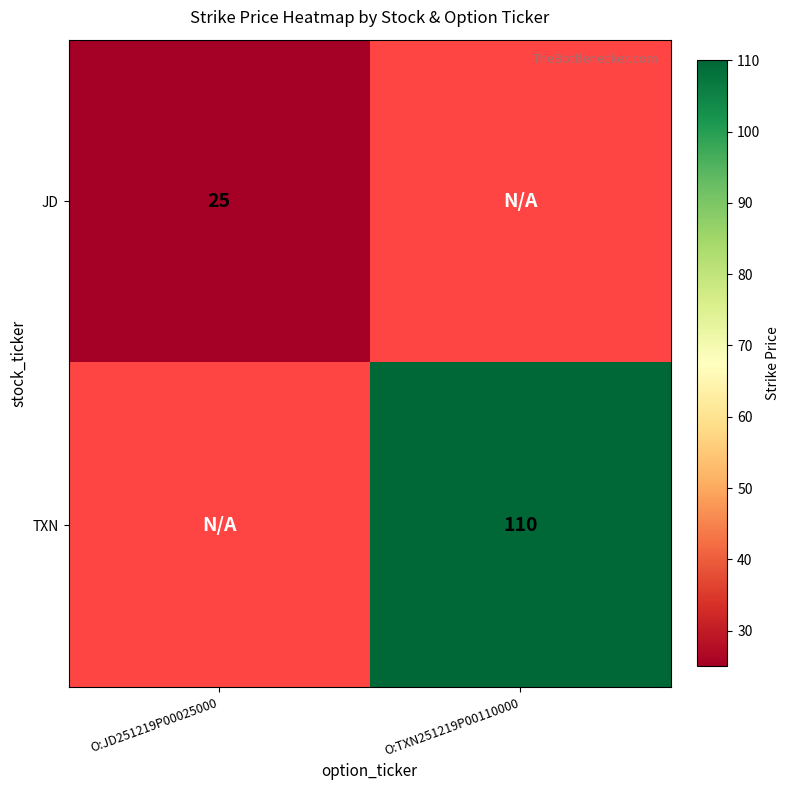

Is it true that TXN equals 49 at O:TXN251219P00110000?

False